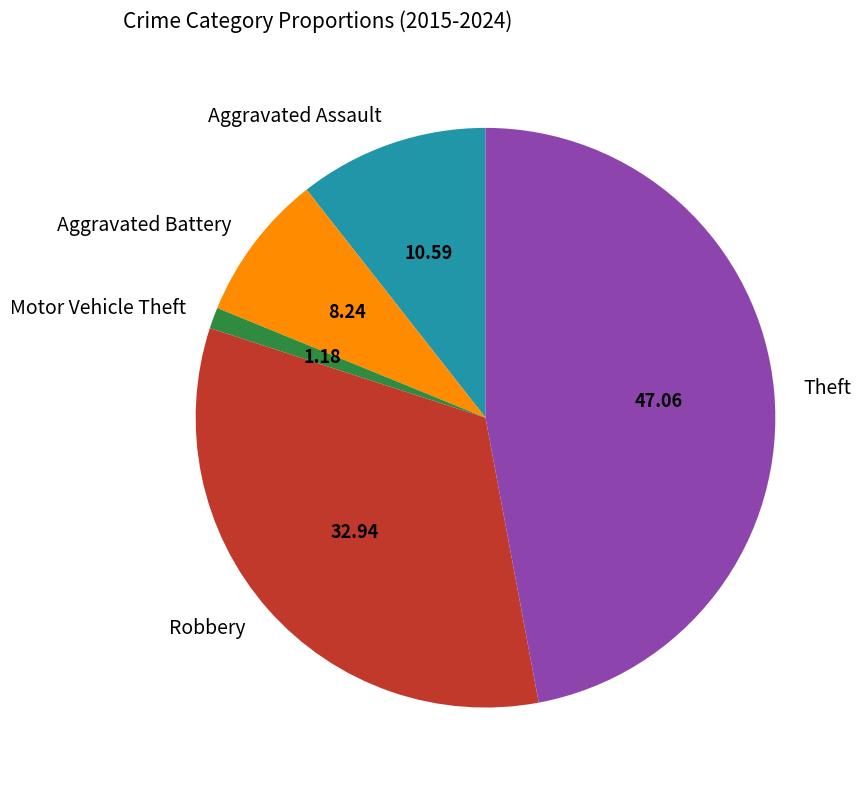

Does any single category account for the majority?

No